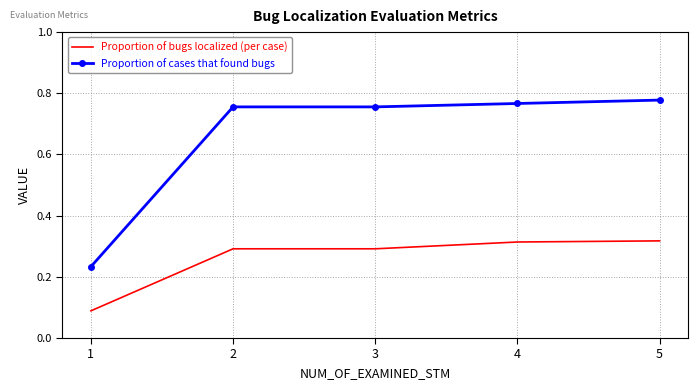

How many categories are shown in the chart?

5